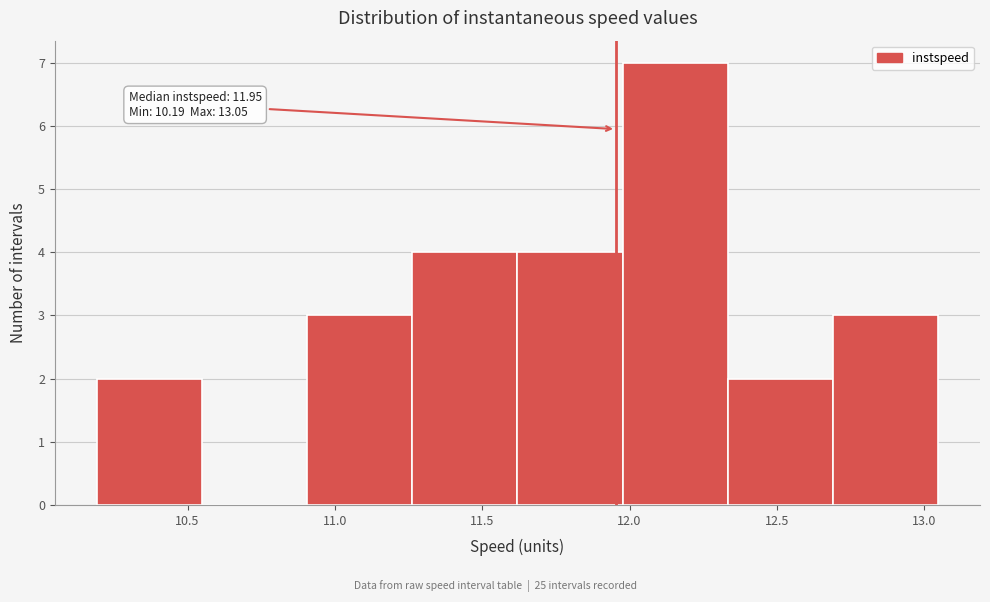

Over which range of the x-axis is the bar tallest?

12.00 to 12.35